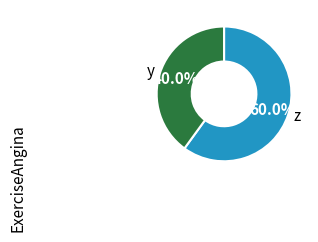

Is z the majority of the pie?

Yes